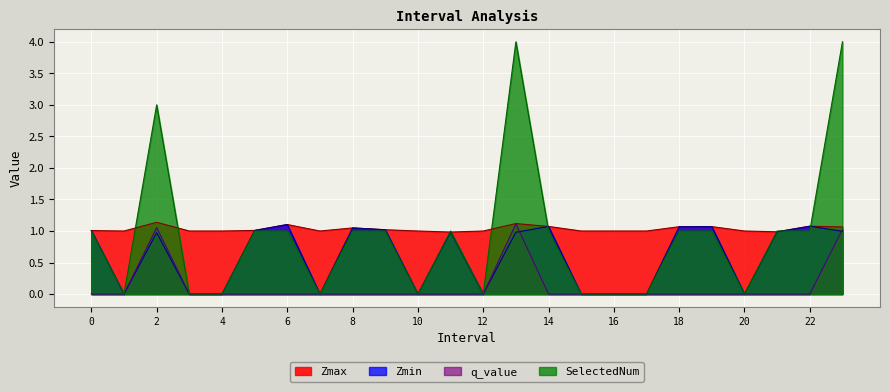

What is the difference between the maximum and minimum values in the Zmax series?

0.2